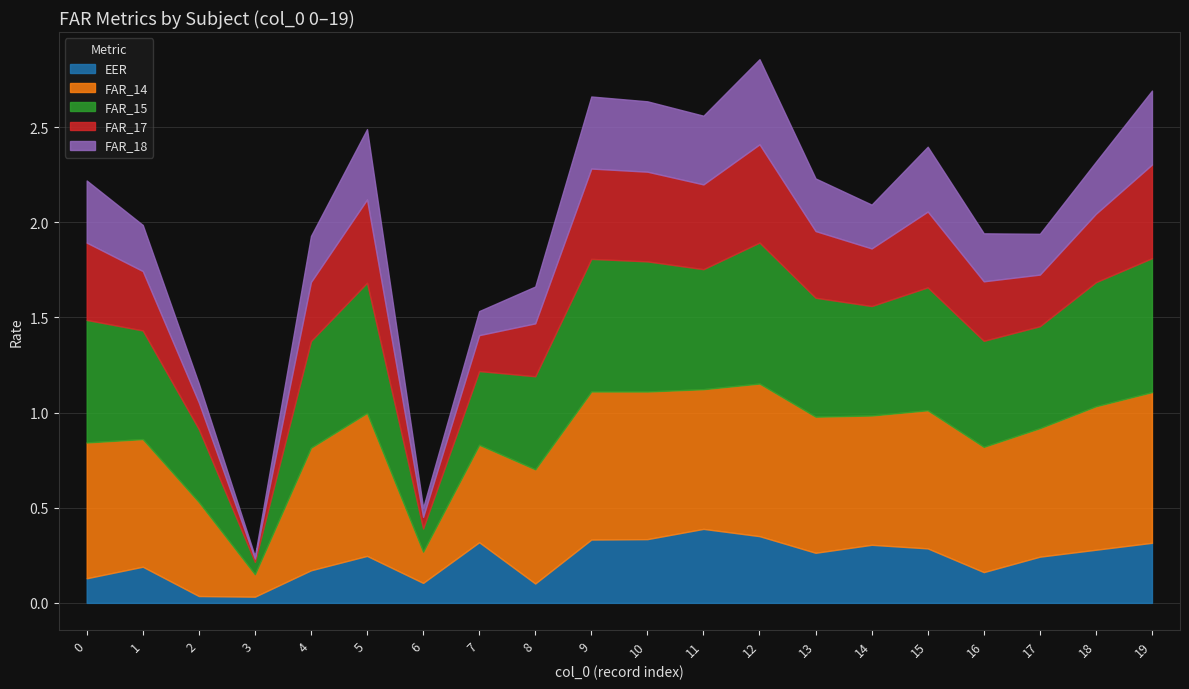

Where is FAR_14 nearest to the value 0?

3